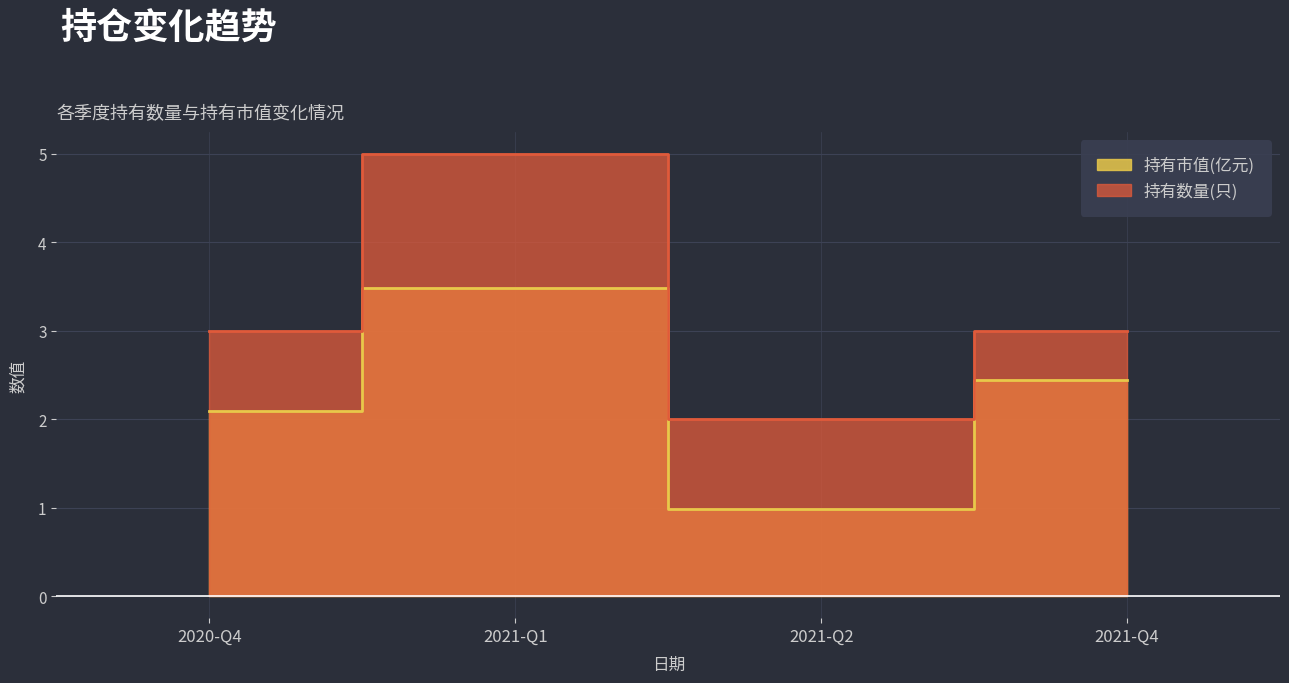

True or false: 持有市值(亿元) has a value of 1.3 at 2020-Q4.

False